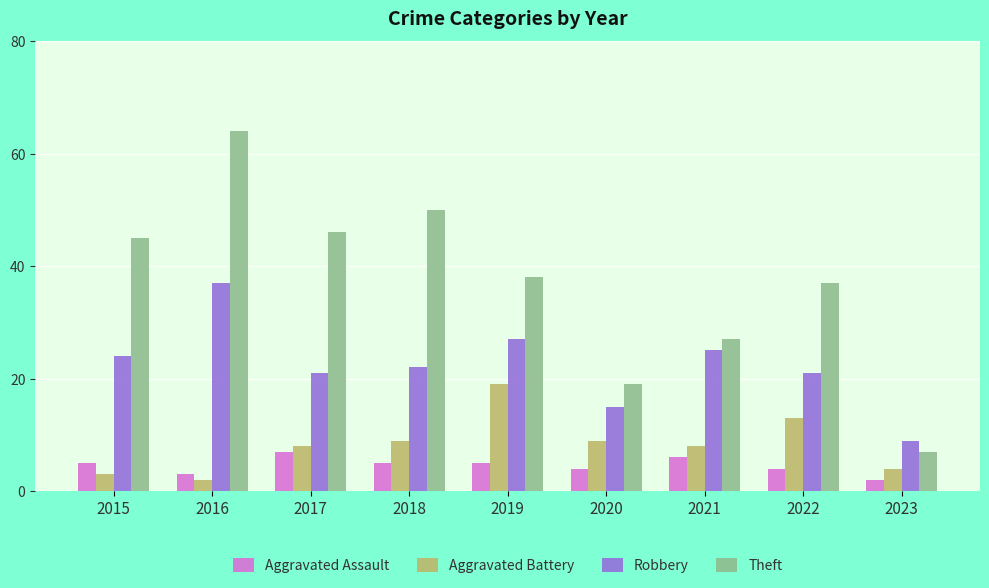

Is it true that Robbery equals 27 at 2019?

True